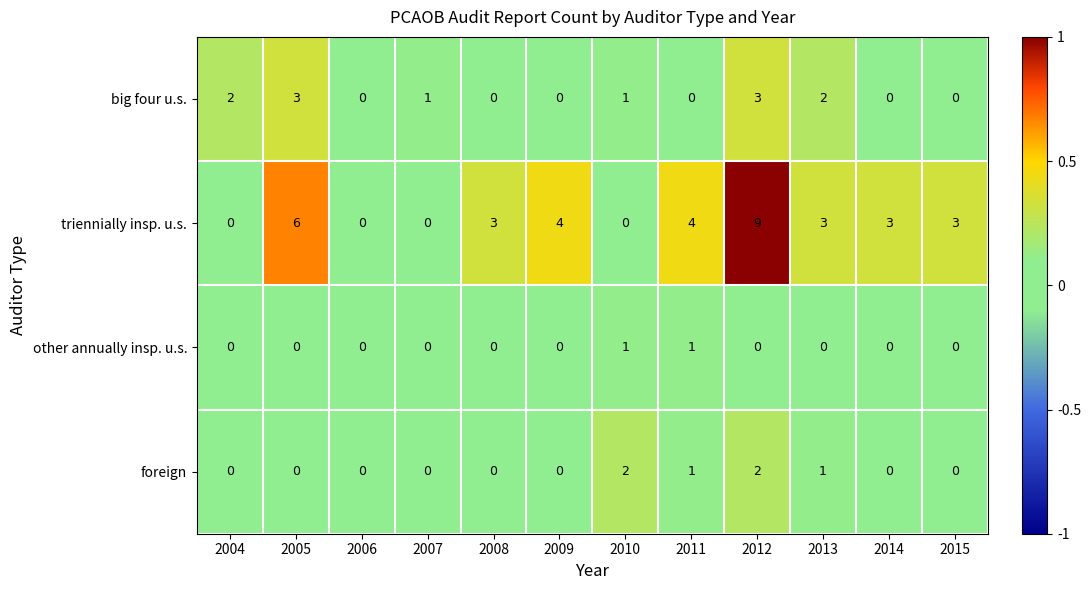

Between 2006 and 2009, which series saw the biggest shift?

triennially insp. u.s.